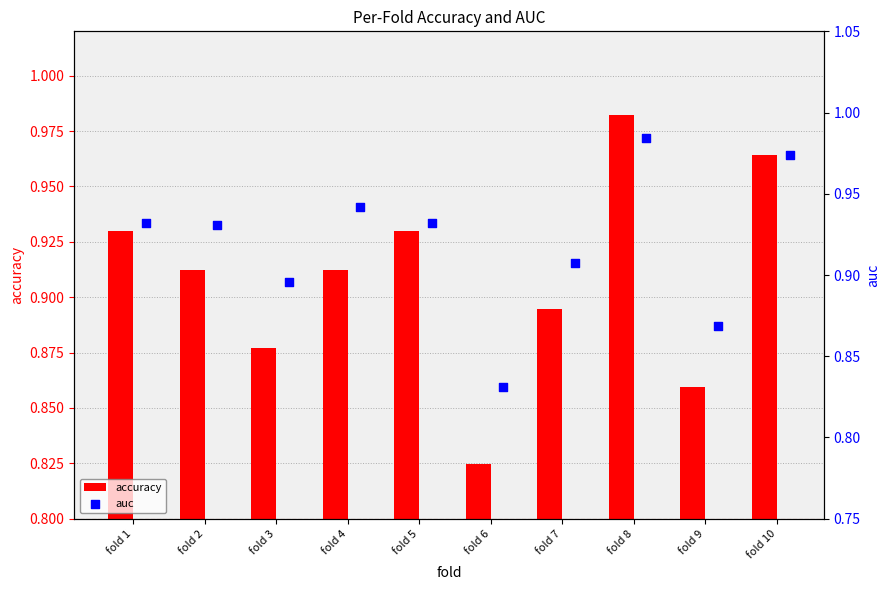

At which category is the sum across all series the highest?

fold 8